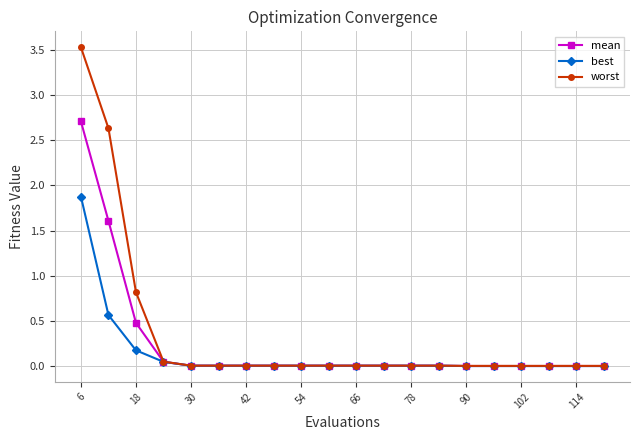

Does the chart display data point markers on the line(s)?

Yes